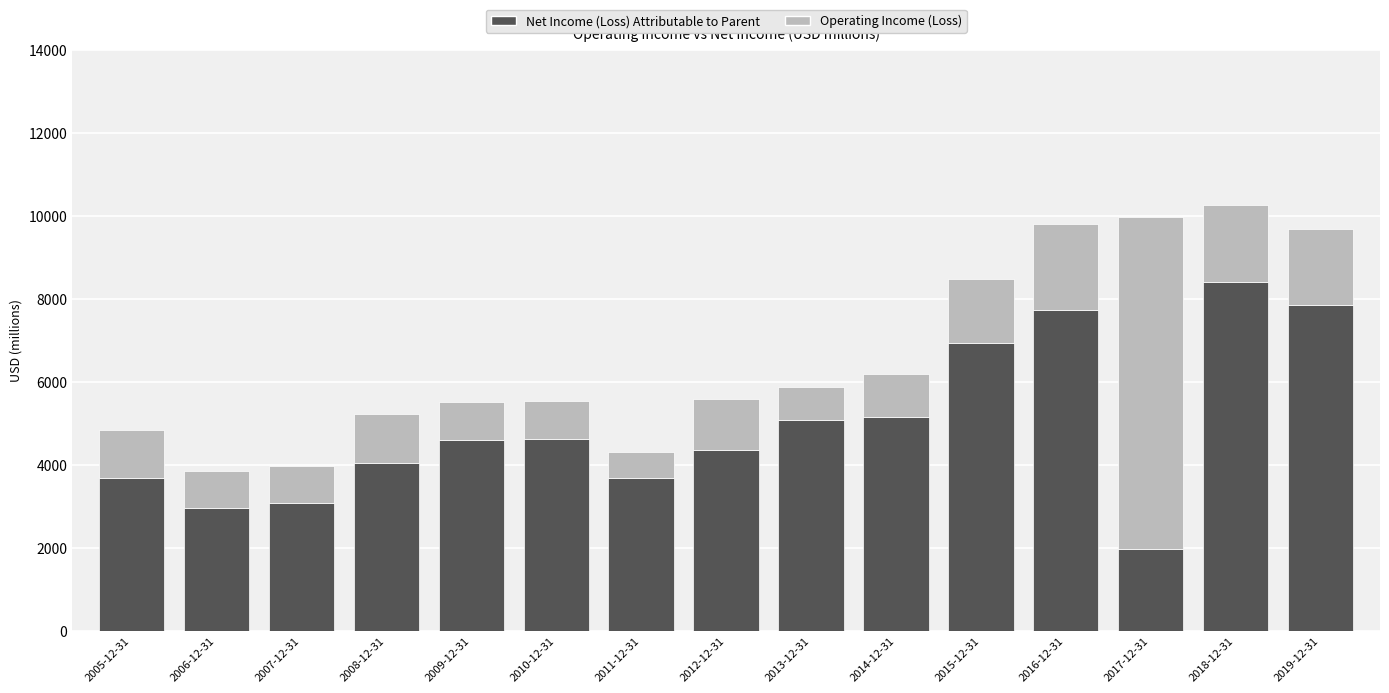

The value of Net Income (Loss) Attributable to Parent at 2013-12-31 is 5081. True or false?

True